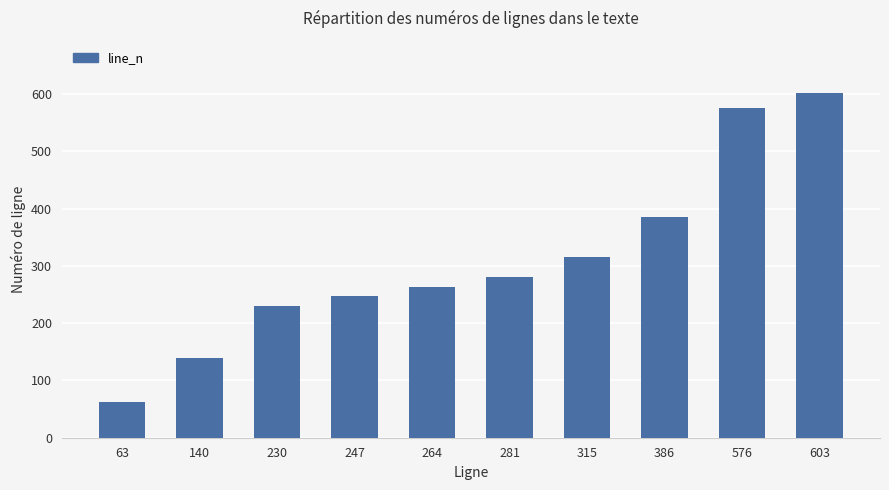

List the labels in order of value, smallest first.

63, 140, 230, 247, 264, 281, 315, 386, 576, 603